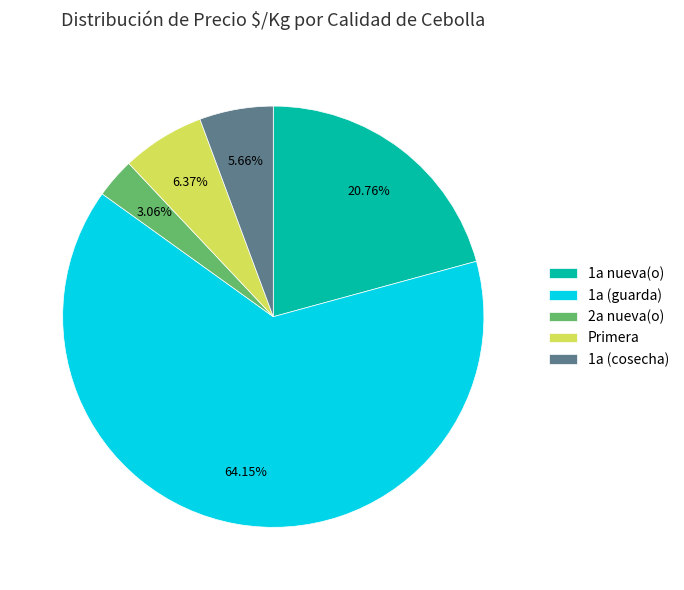

Approximately how many times larger is the value at Primera compared to 1a nueva(o)?

0.3